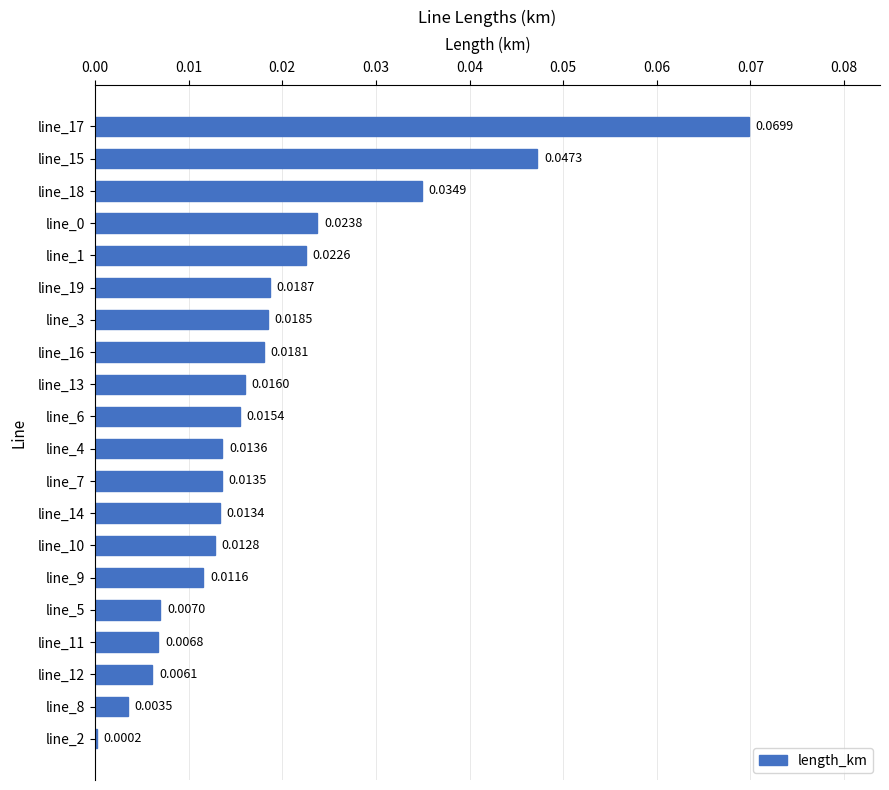

Which has a higher value, line_15 or line_0?

line_15